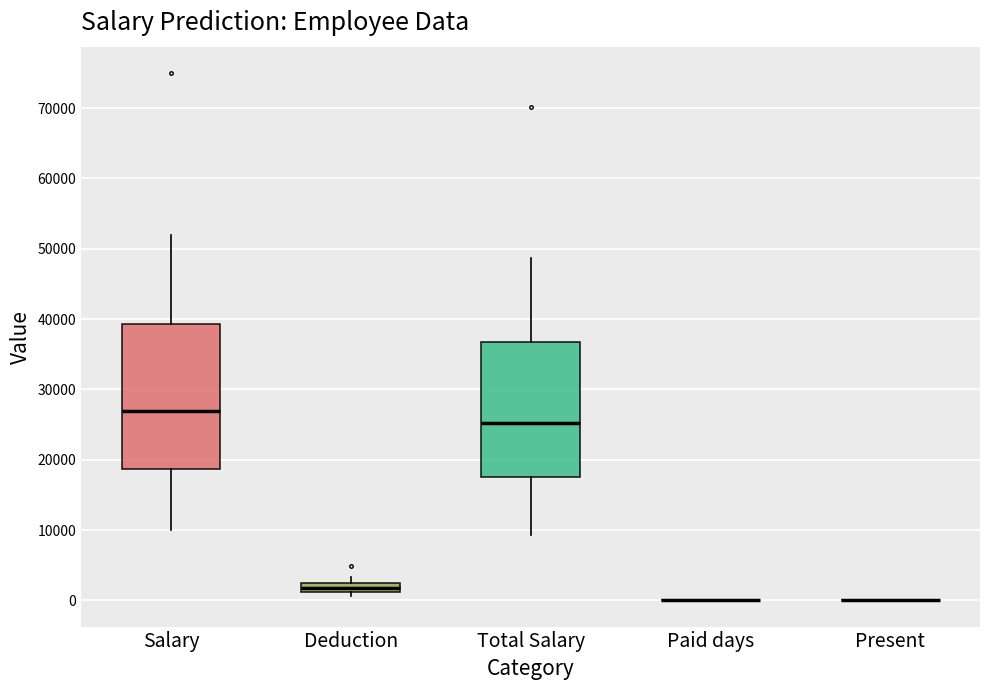

Which box is the tallest, from its lower edge to its upper edge?

Salary